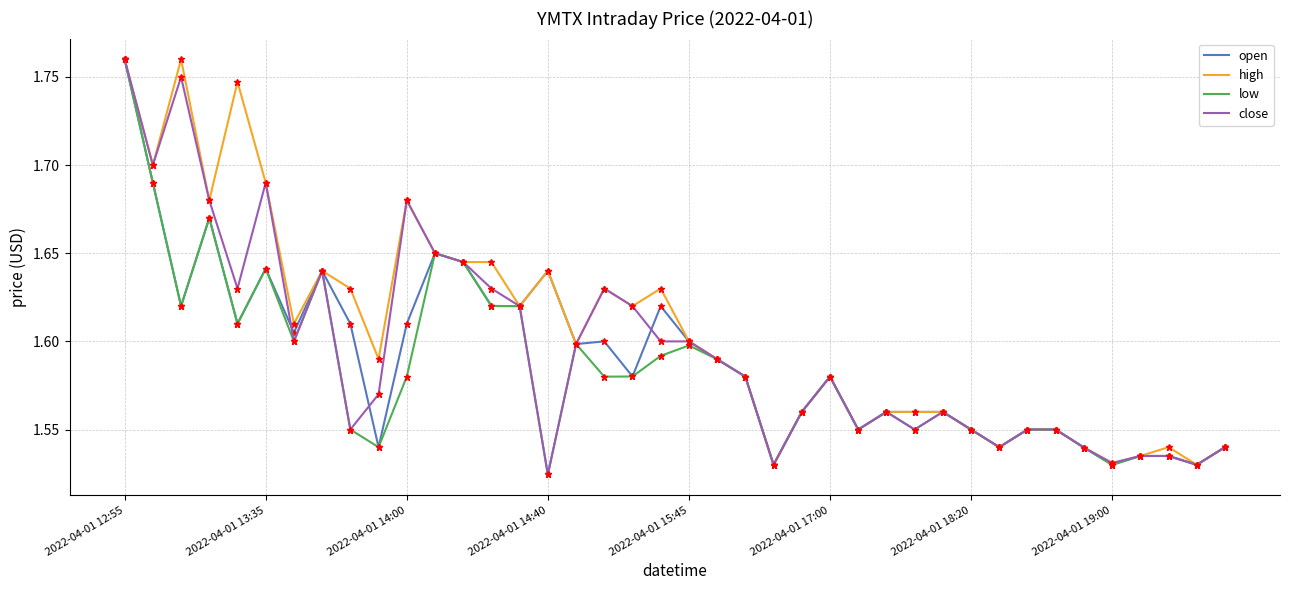

True or false: high and close intersect in this chart.

False